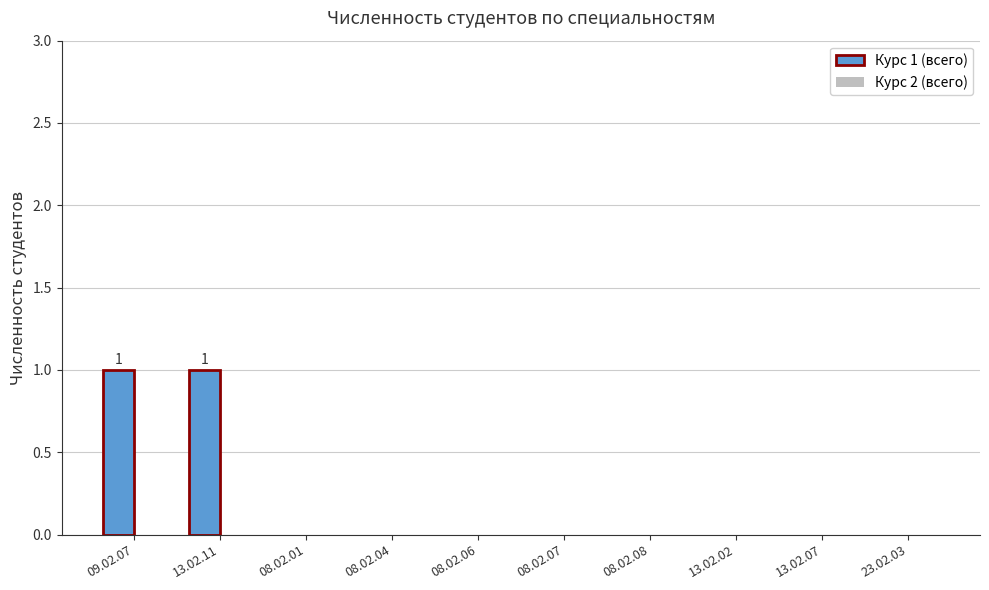

Are the bars grouped side by side (vs. stacked)?

No